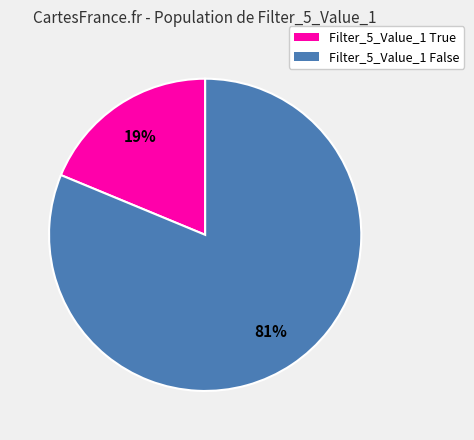

Which slice represents more than half of the pie?

Filter_5_Value_1 False